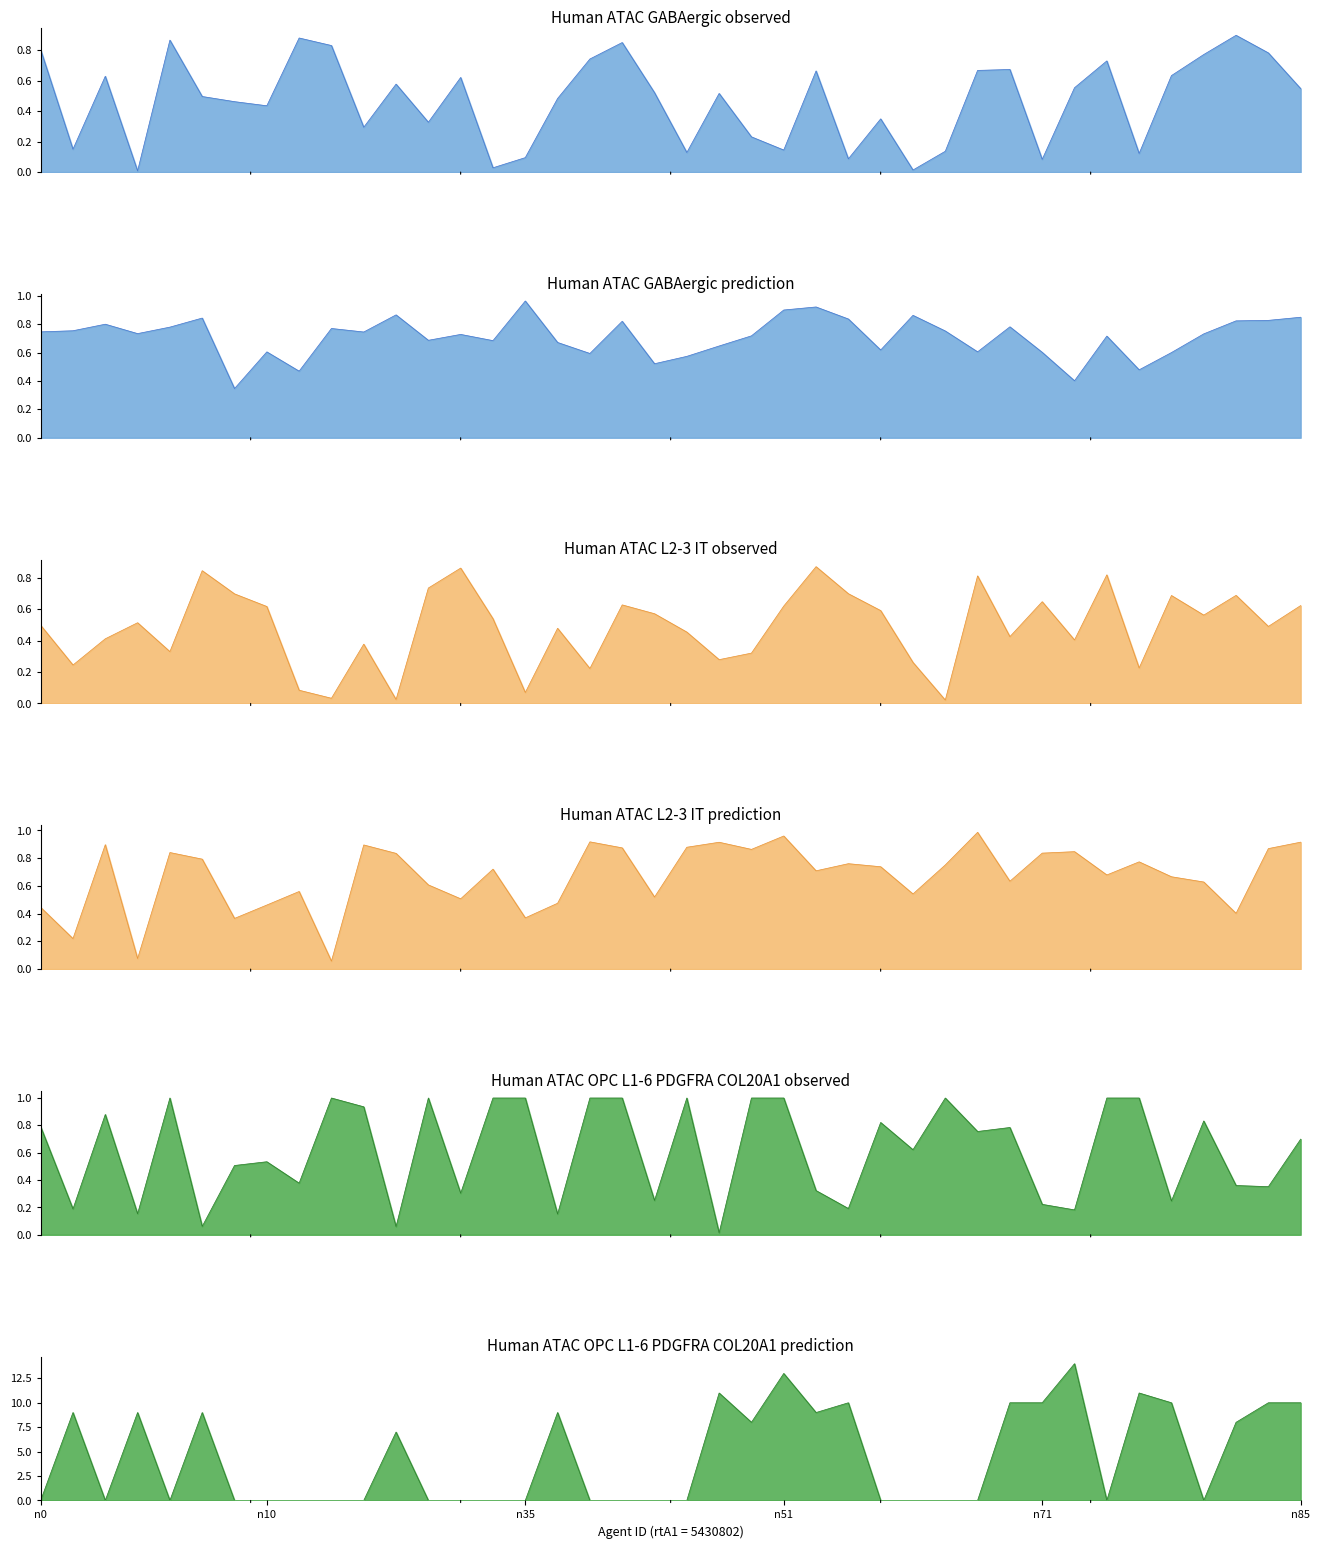

Between n59 and n10, which is larger?

n10